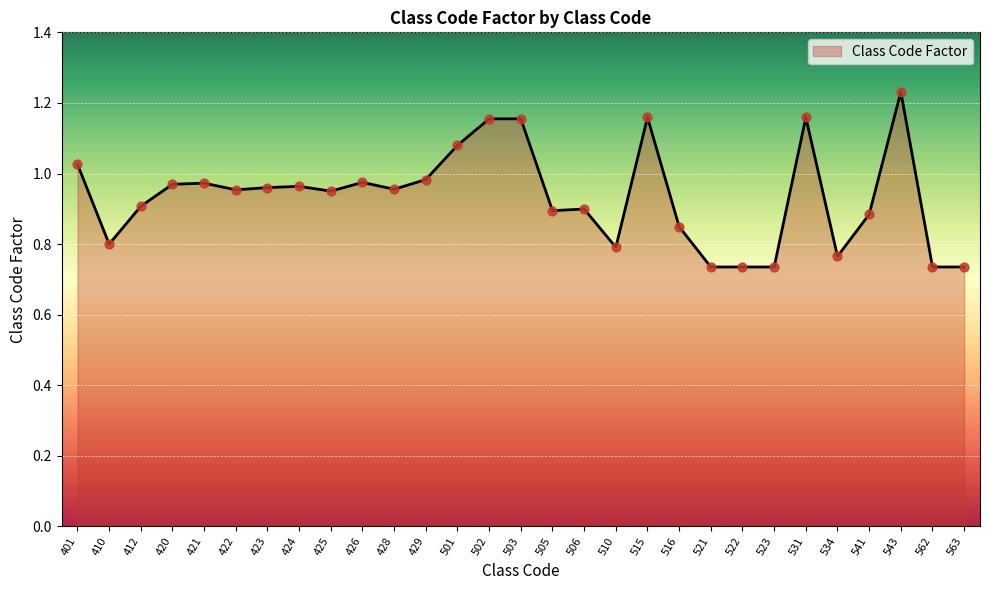

What is the change in value from 502 to 506?

-0.3